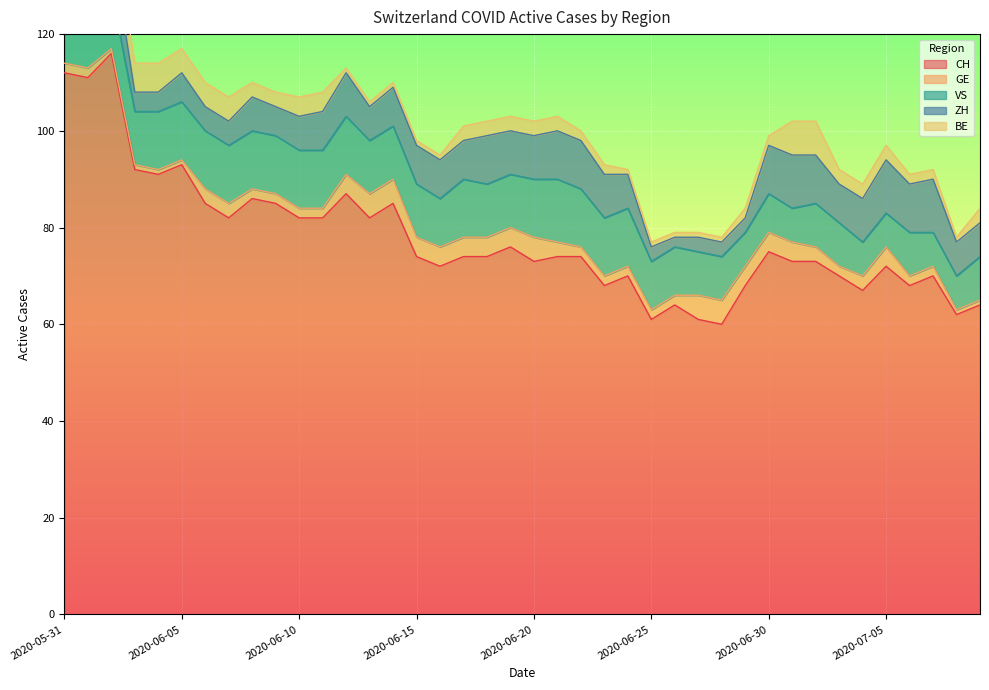

True or false: GE has more than 2 interior local peaks.

False